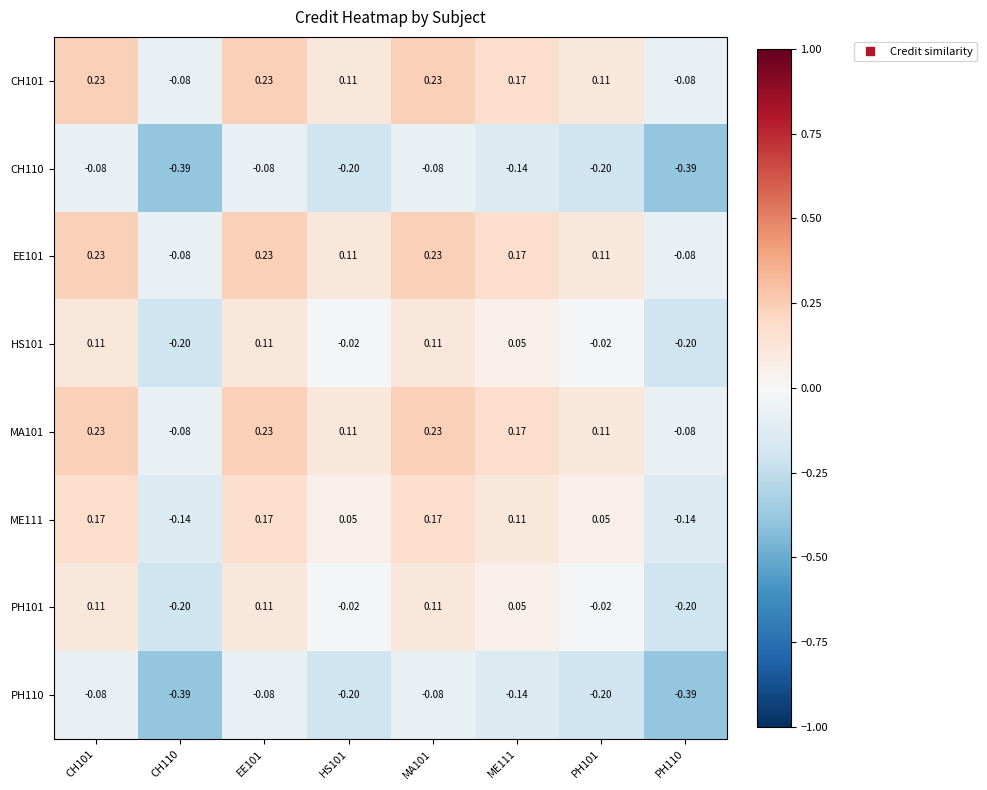

How many series are shown in this chart?

8